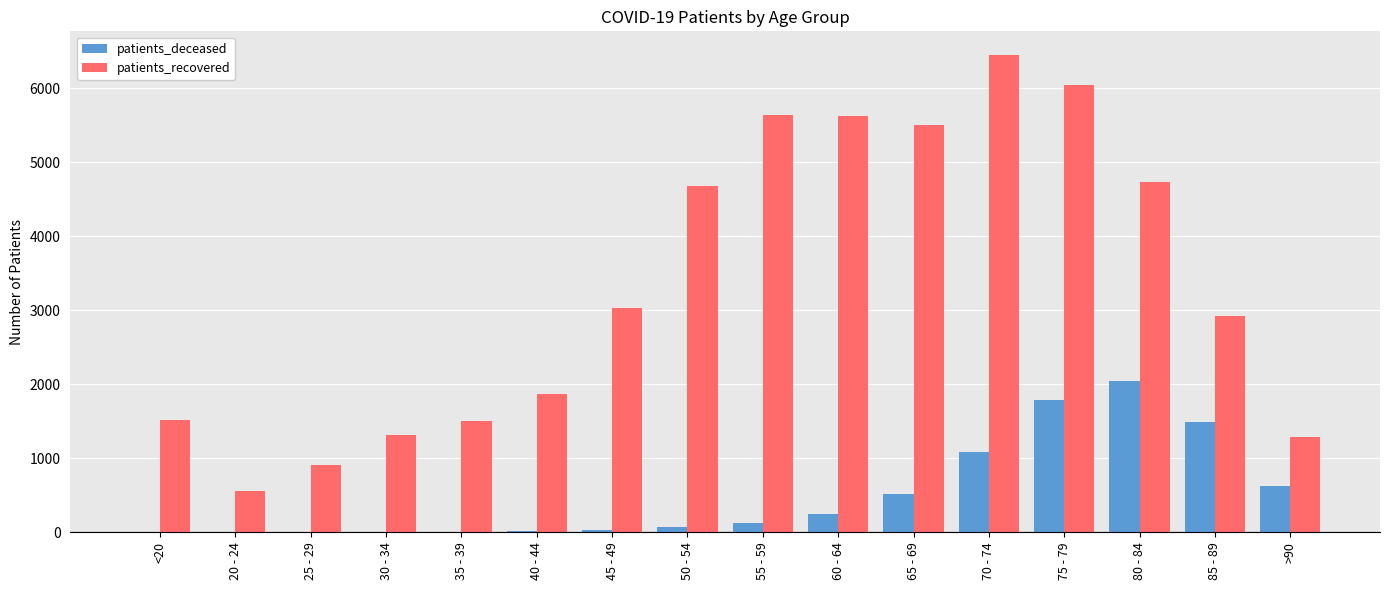

What is the sum of all patients_deceased values?

8110